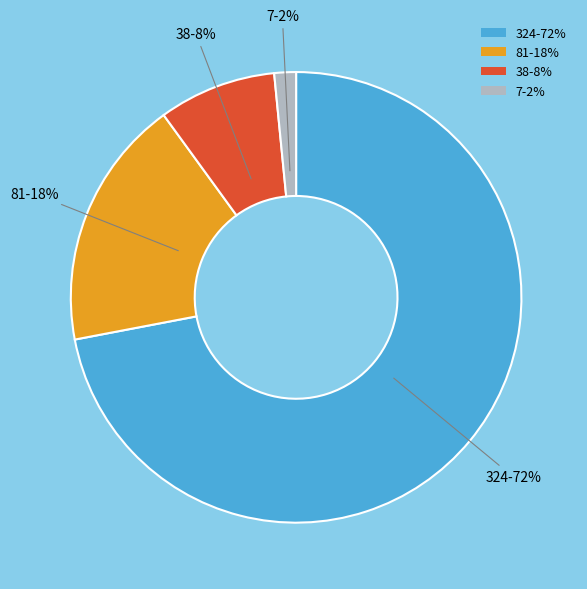

How many slices are in this pie chart?

4